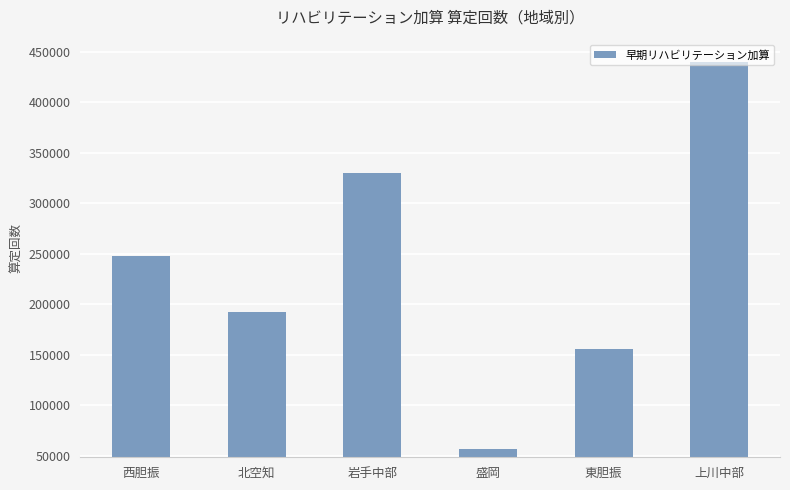

How many data points are less than 248108?

3